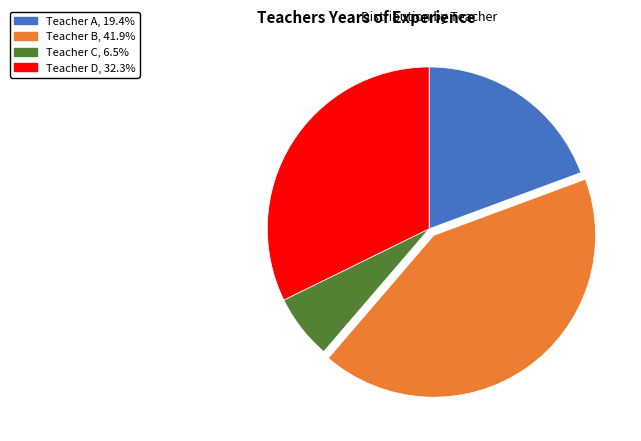

Rank the categories by value from lowest to highest.

Teacher C, Teacher A, Teacher D, Teacher B